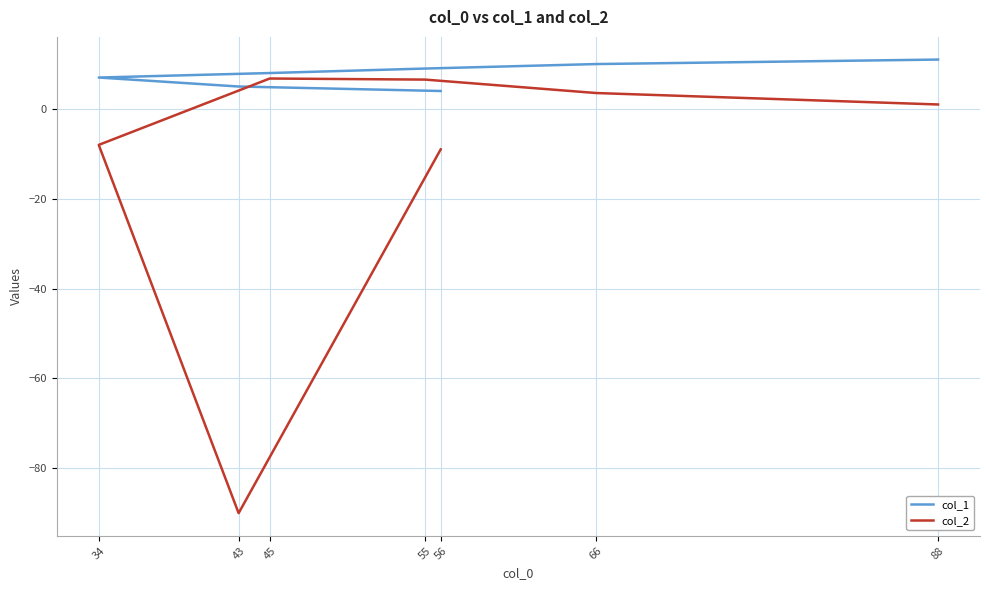

True or false: col_1 and col_2 cross at least once.

False